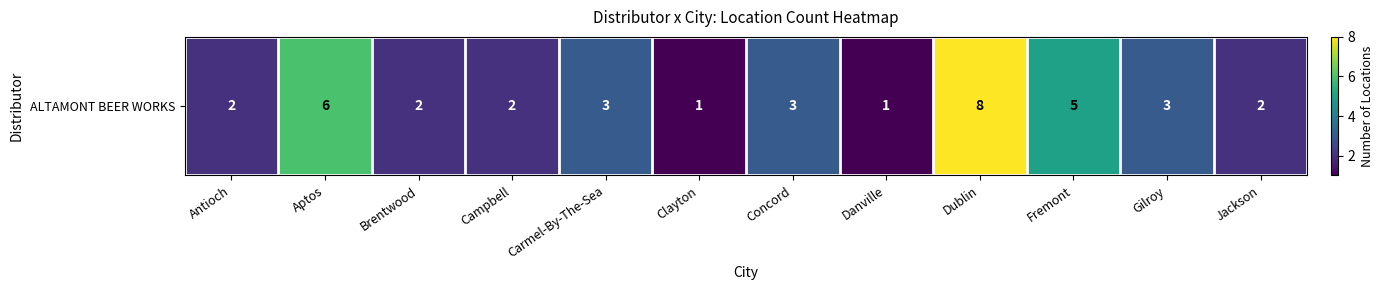

What is the change in value from Campbell to Gilroy?

+1